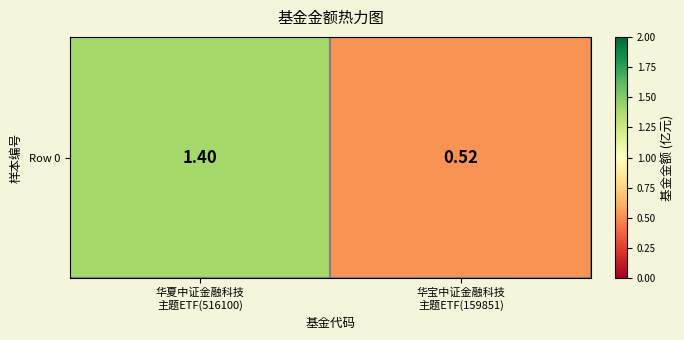

Rank the categories by value from lowest to highest.

华宝中证金融科技
主题ETF(159851), 华夏中证金融科技
主题ETF(516100)